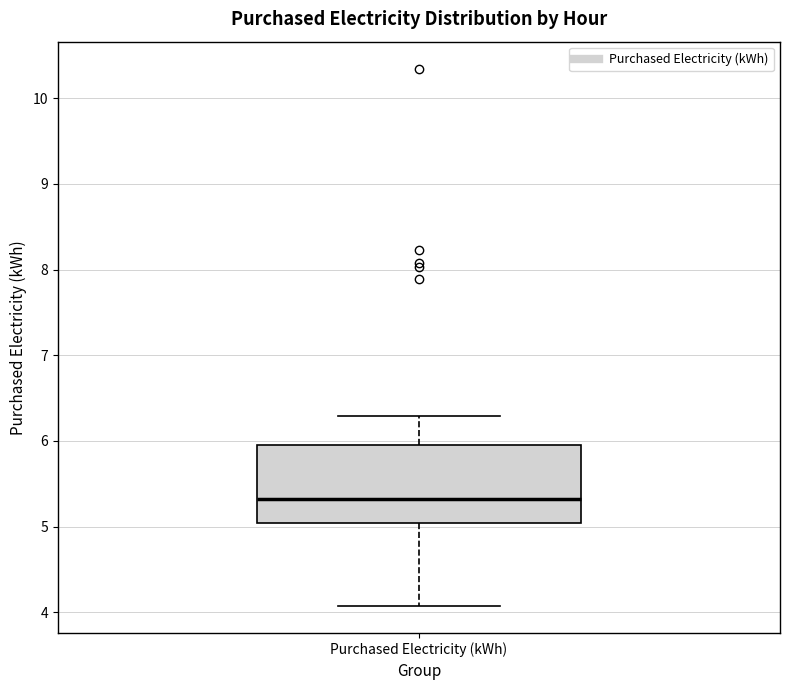

Read this box plot against the y-axis: the position of the median line, the range covered by the box, and the ends of both whiskers. The values are not printed on the chart, so give them approximately, as read against the axis.

median 5.3, box 5.0 to 5.9, whiskers 4.1 to 6.3